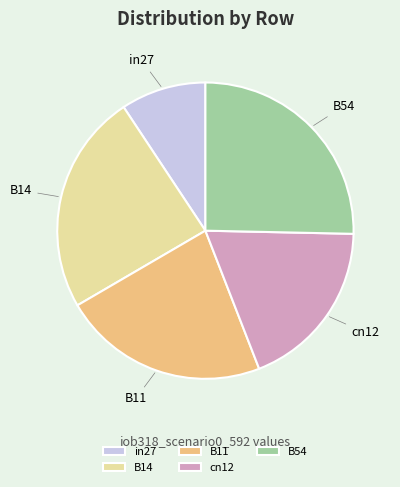

Rank the categories by value from highest to lowest.

B54, B14, B11, cn12, in27